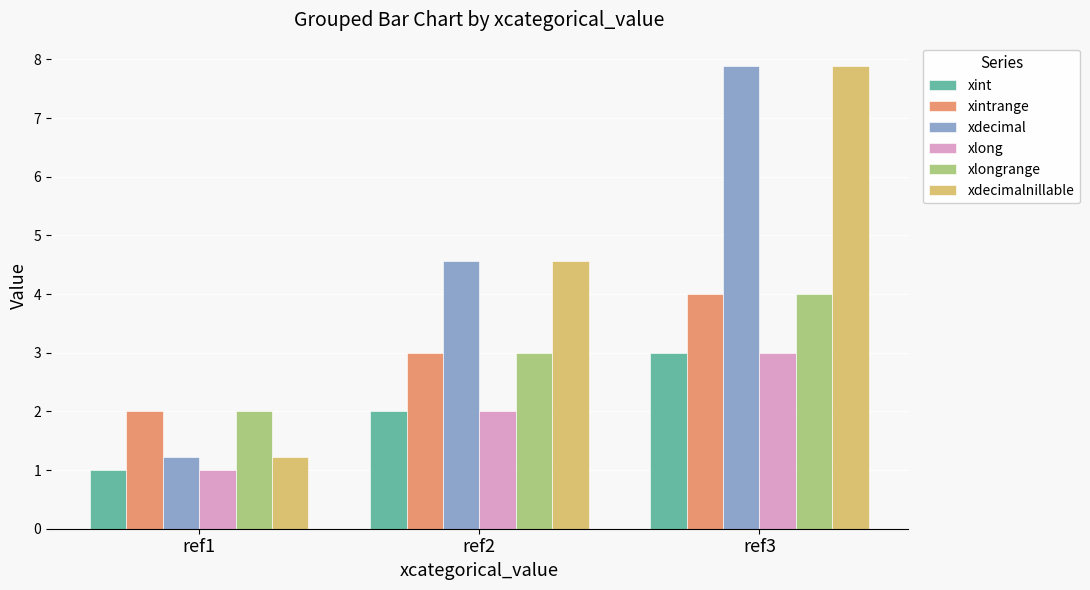

How many values in the xdecimalnillable series exceed 4?

2